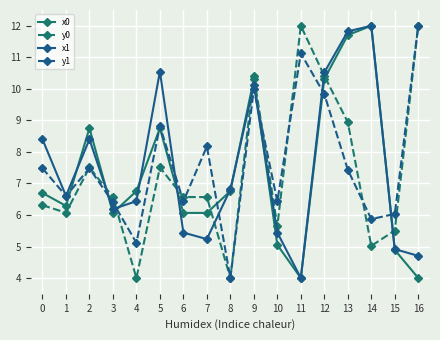

How many intersections are there between y0 and x1?

7